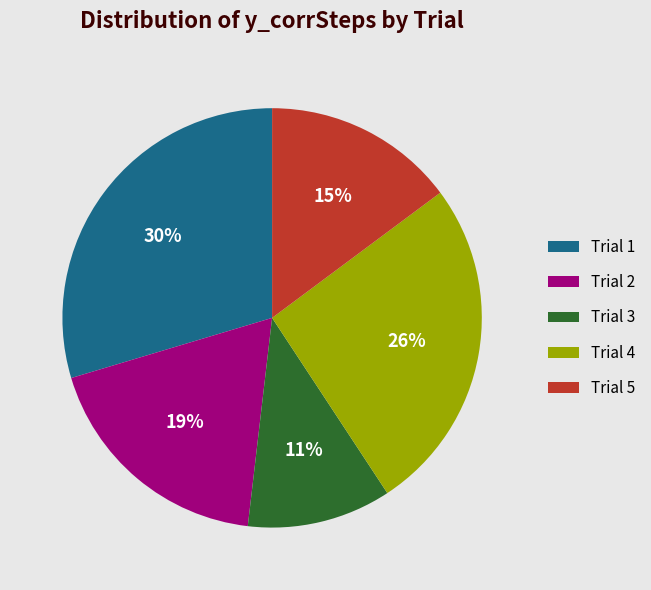

How many slices are in this pie chart?

5